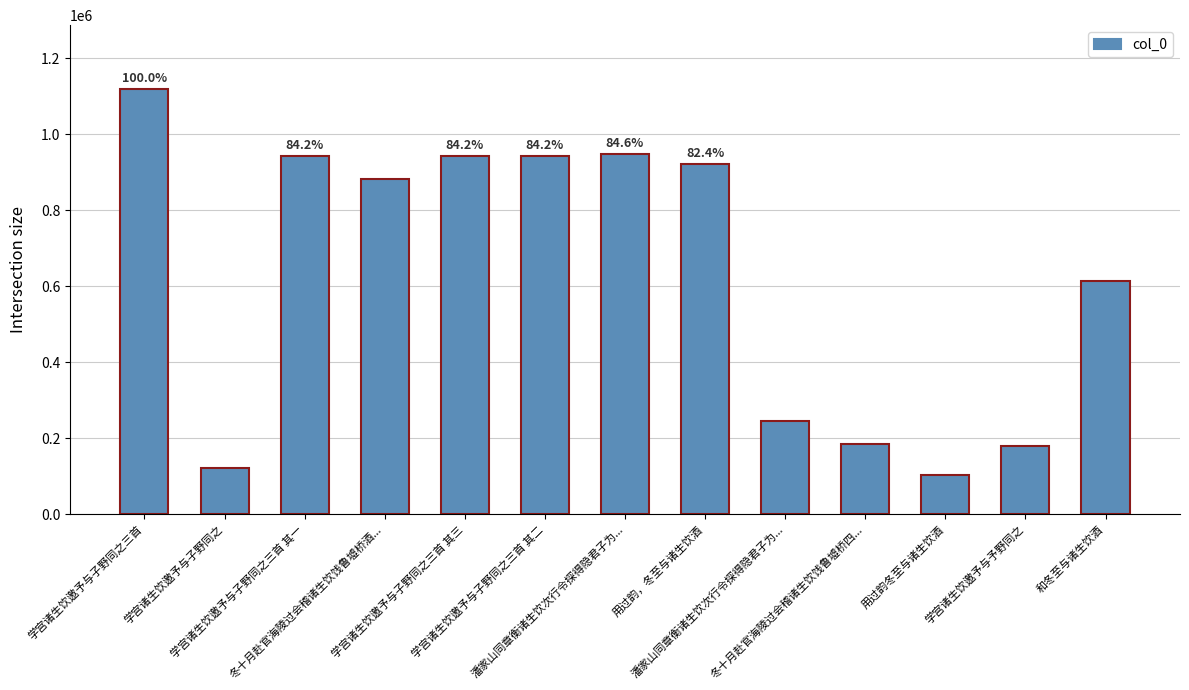

True or false: the data shows 81898 at 潘家山同章衡诸生饮次行令探得隐君子为....

False